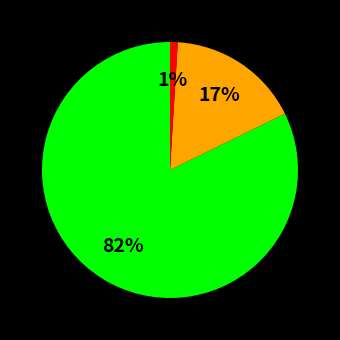

To the nearest percent, what is the difference between the largest and smallest slice percentages?

81%